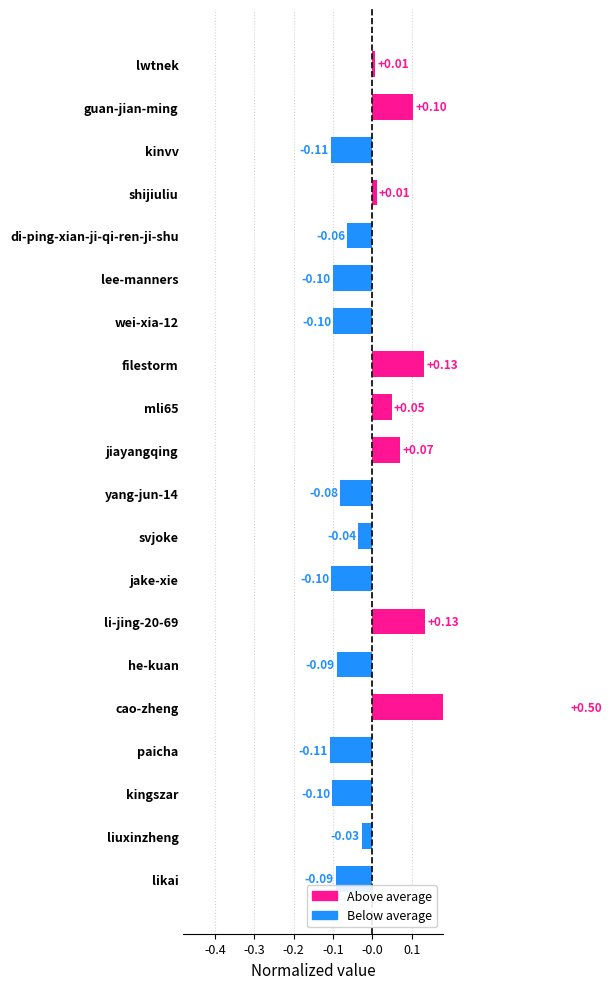

What is the approximate value at lee-manners?

-0.1